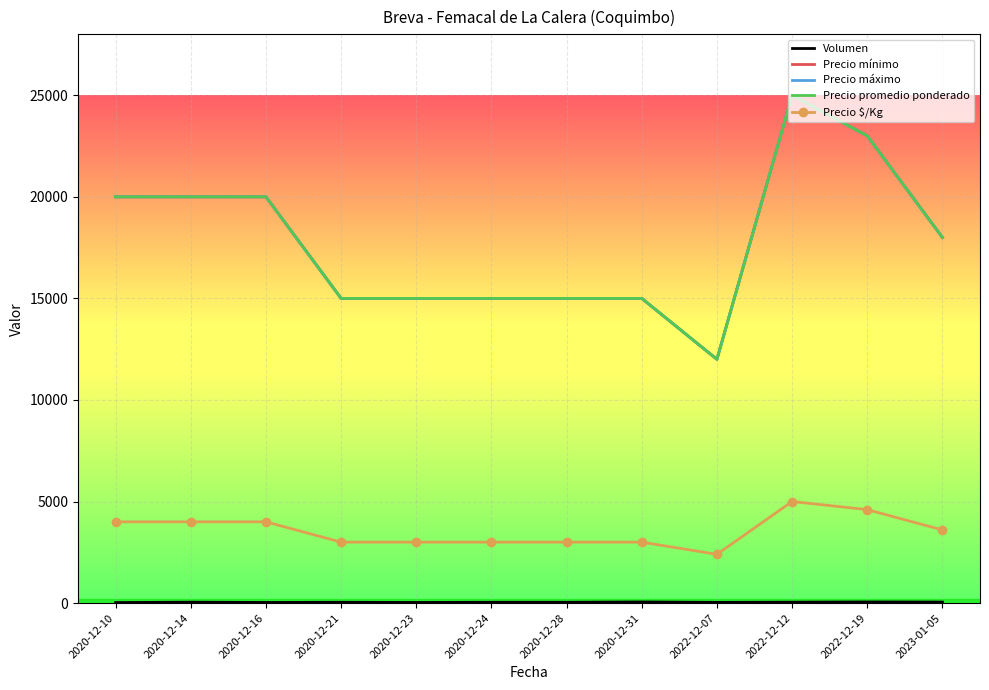

How many values in the Precio máximo series are below 18000?

6